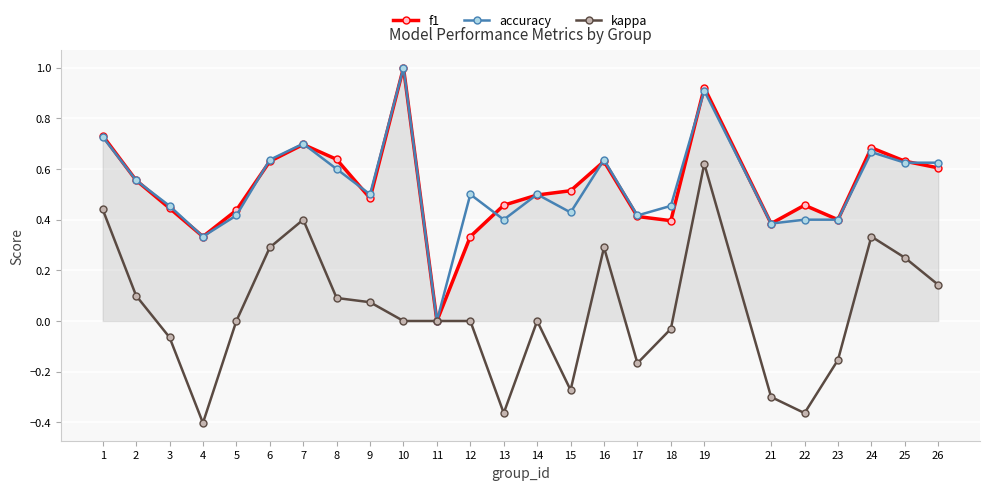

Where is the first local maximum for accuracy?

7